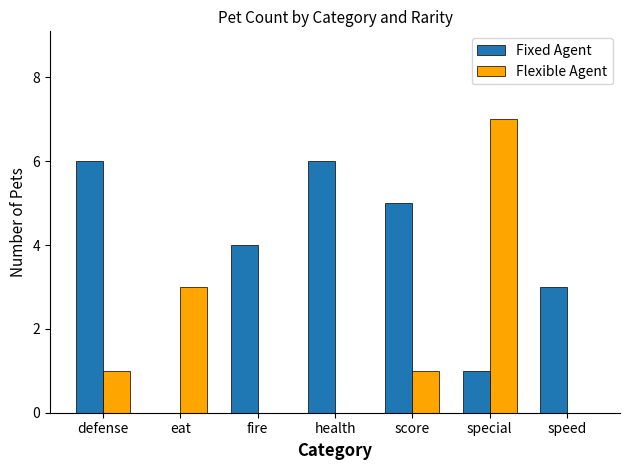

At which category is the sum across all series the highest?

special